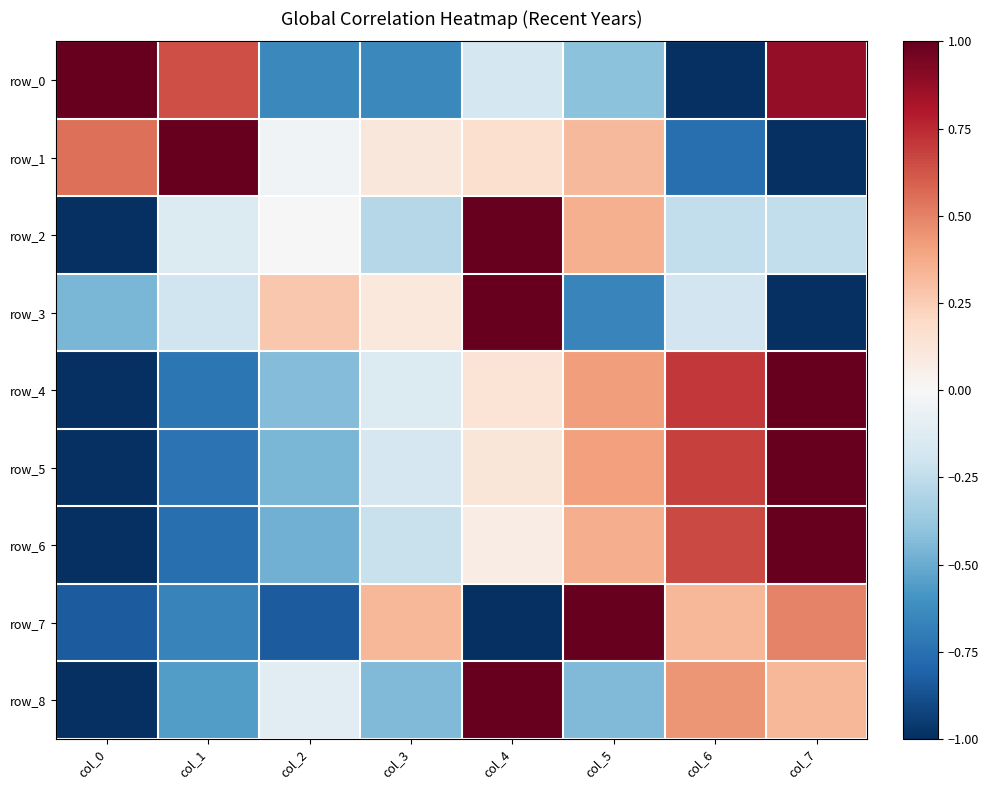

Between col_0 and col_1, which is larger?

col_0